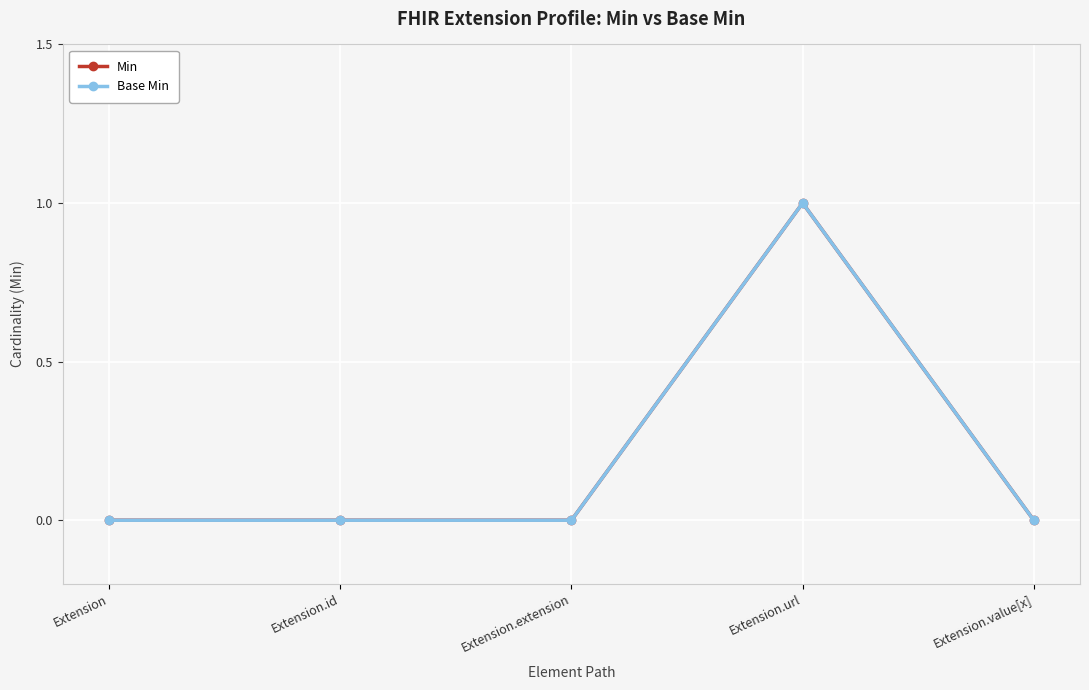

Is this an area chart (filled region under the line)?

No